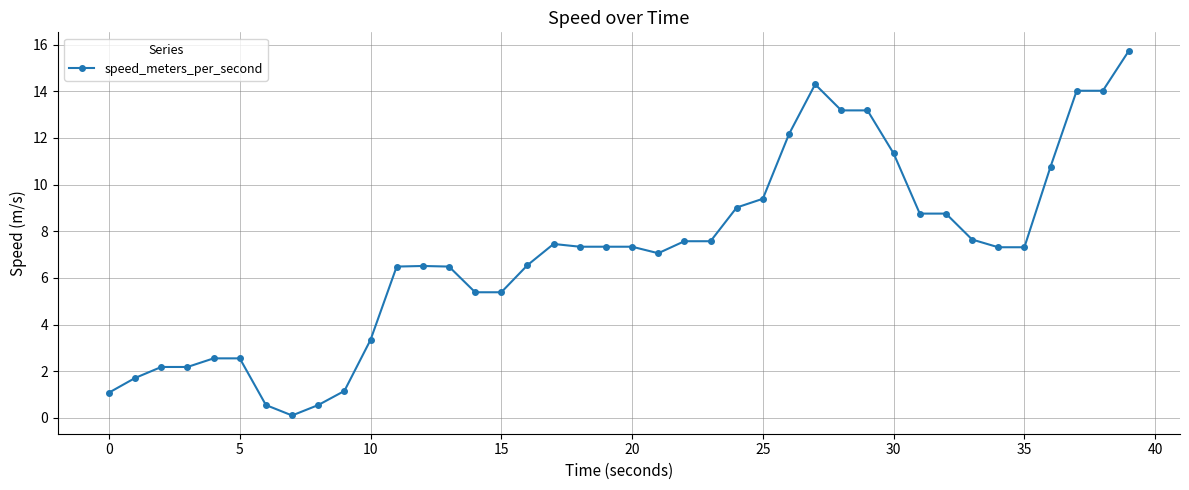

What is the greatest value displayed?

15.7